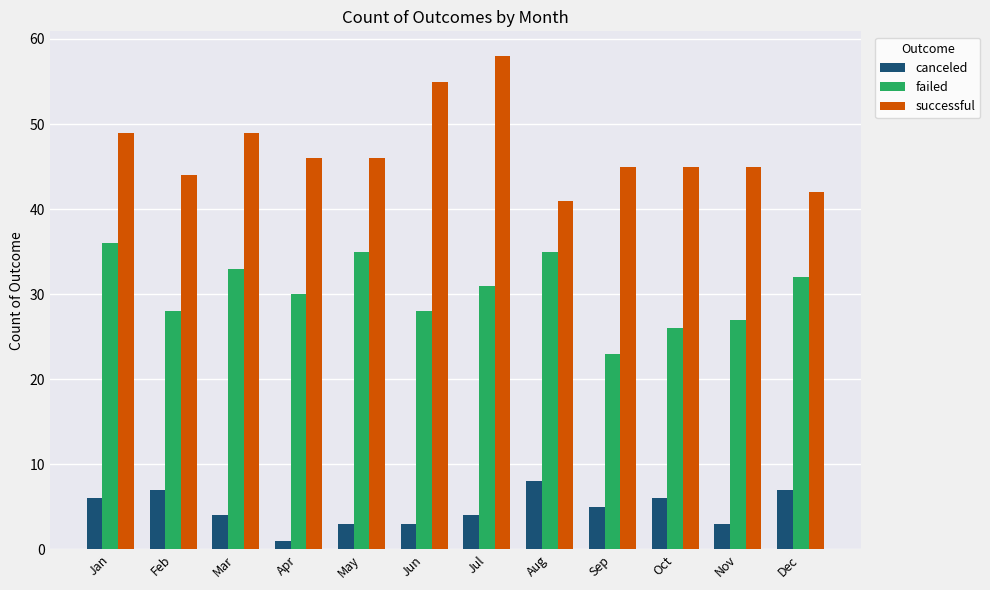

What is the value of the failed bar at the 9th from the left?

23